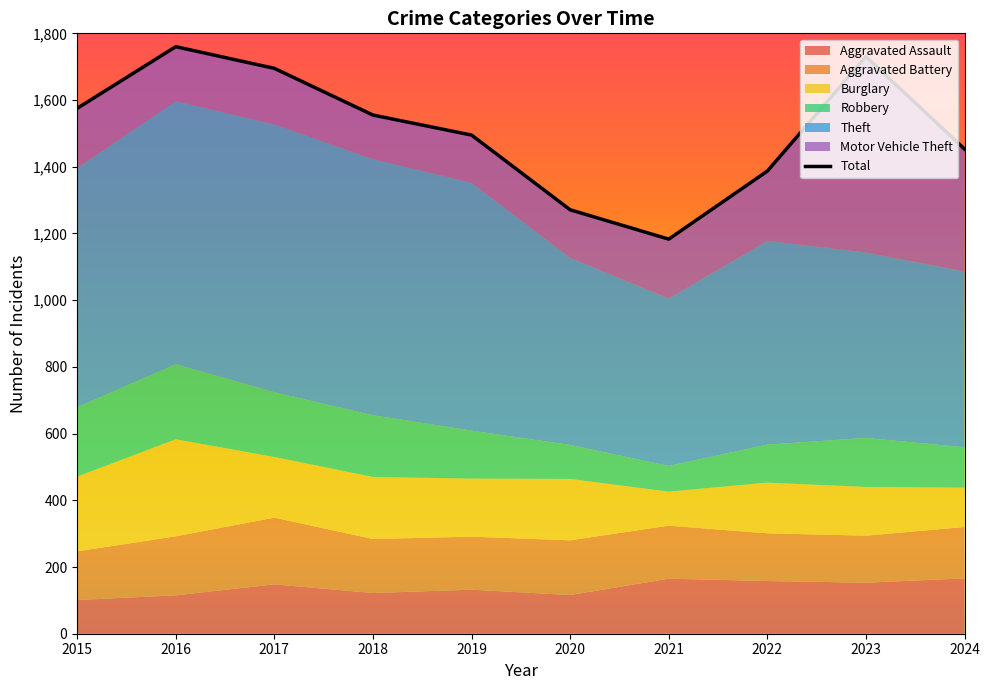

What is the difference between the maximum and minimum values?

577